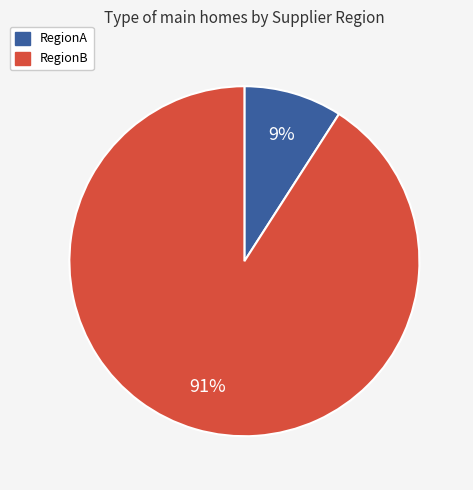

Combined, do RegionB and RegionA account for over 50%?

Yes